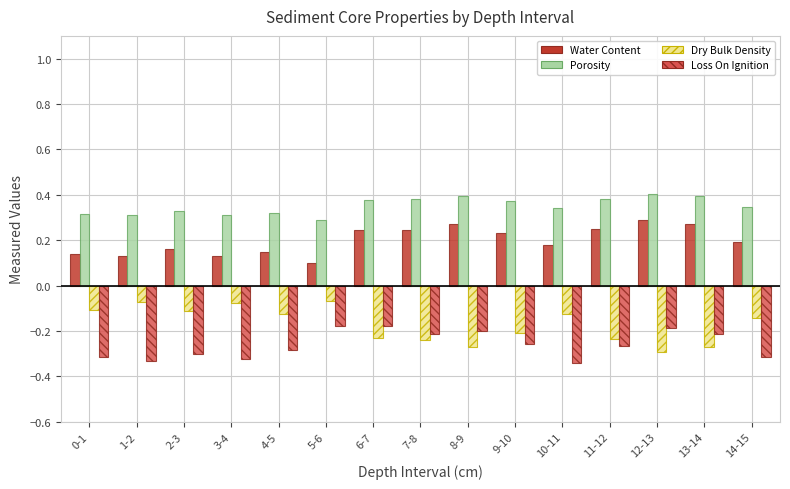

The Water Content series shows 0.1 at 7-8. True or false?

False